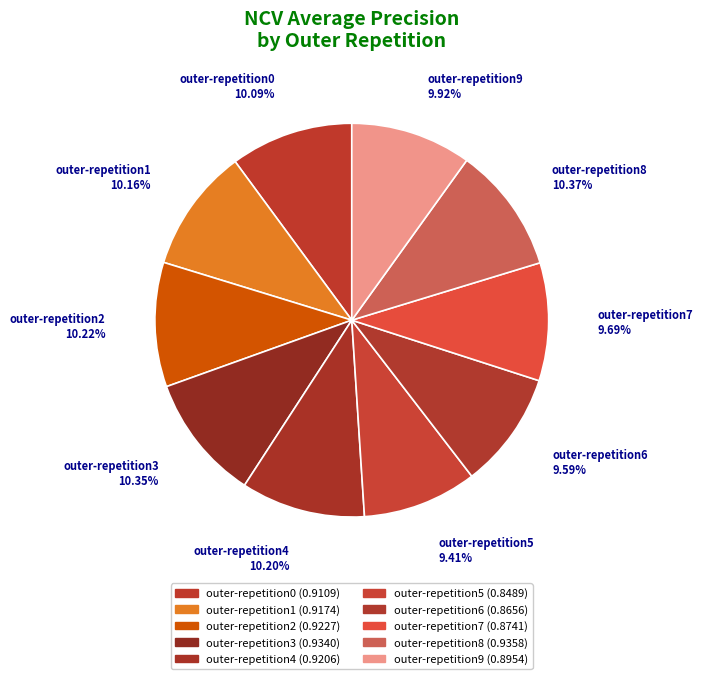

The outer-repetition9 slice represents 10% of the pie. True or false?

True